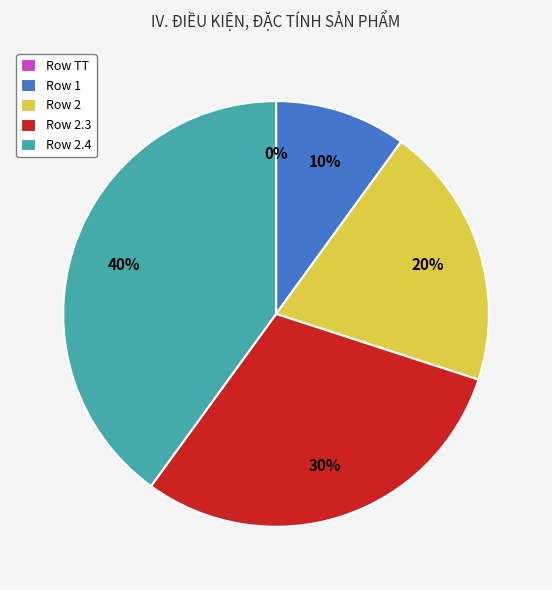

Which slice is the smallest?

TT